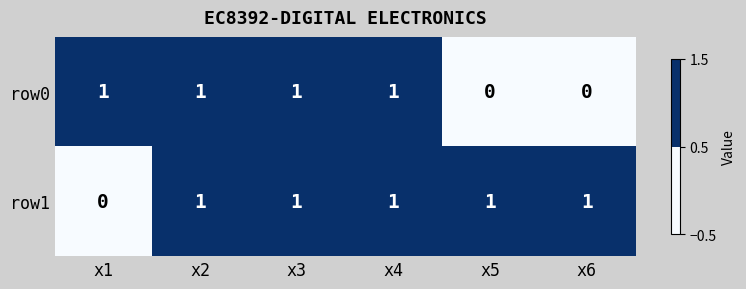

Is the value of row1 at x1 greater than the value of row0 at x3?

No